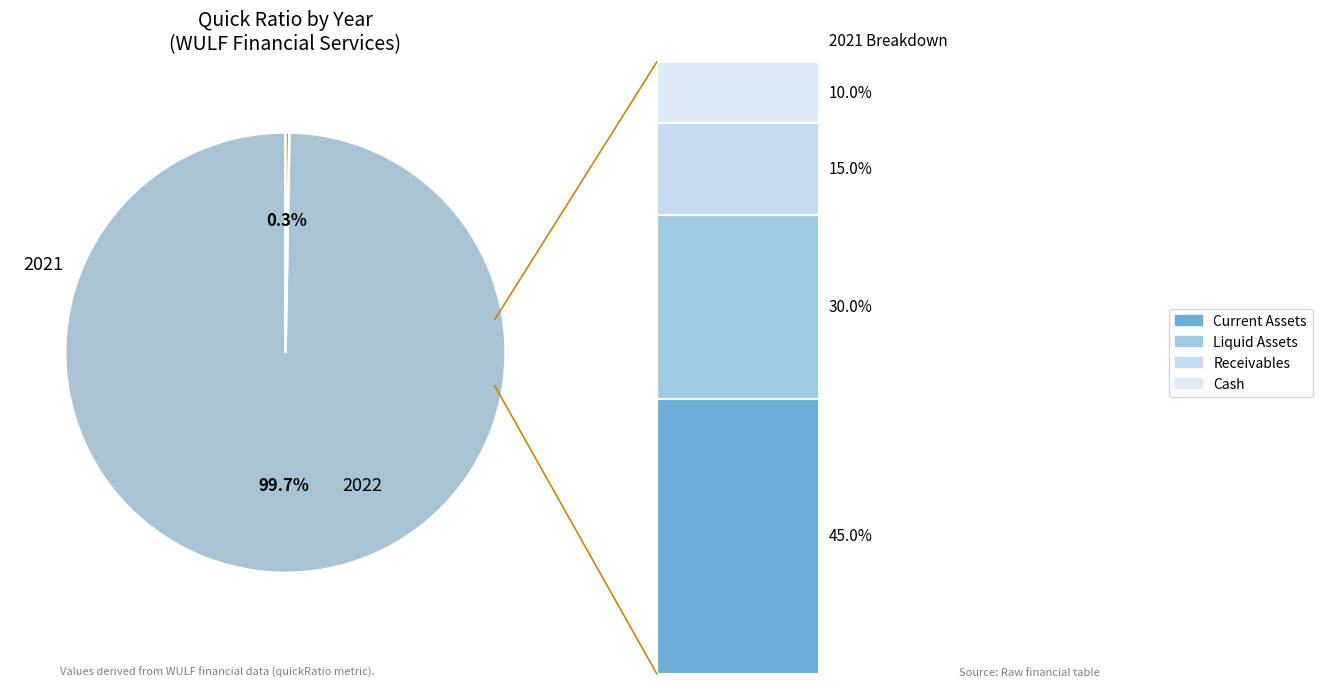

What is the majority slice?

2022